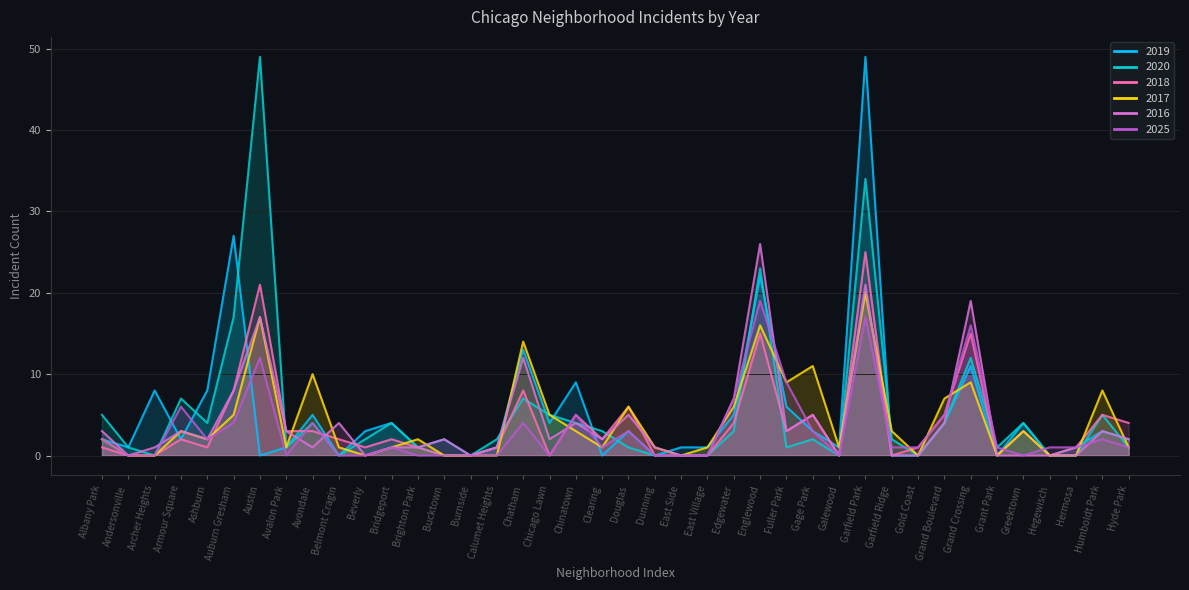

Is it true that 2019 equals 1 at Armour Square?

False